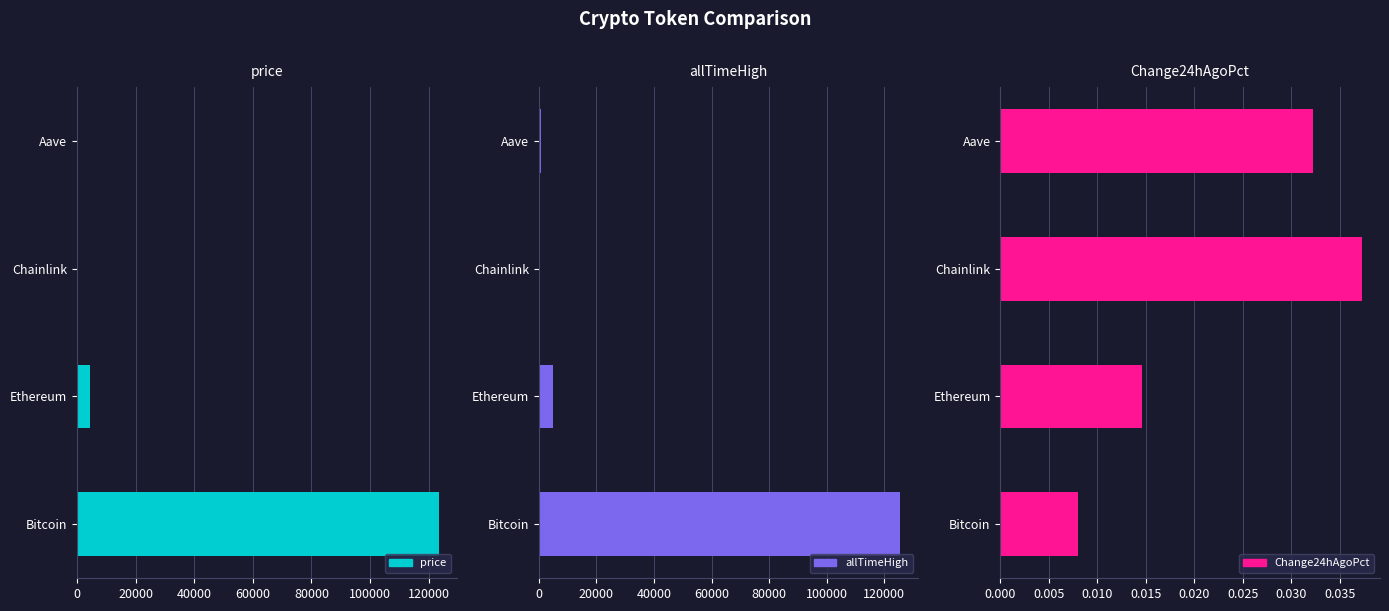

List the series in order of their peak value, lowest first.

Change24hAgoPct, price, allTimeHigh